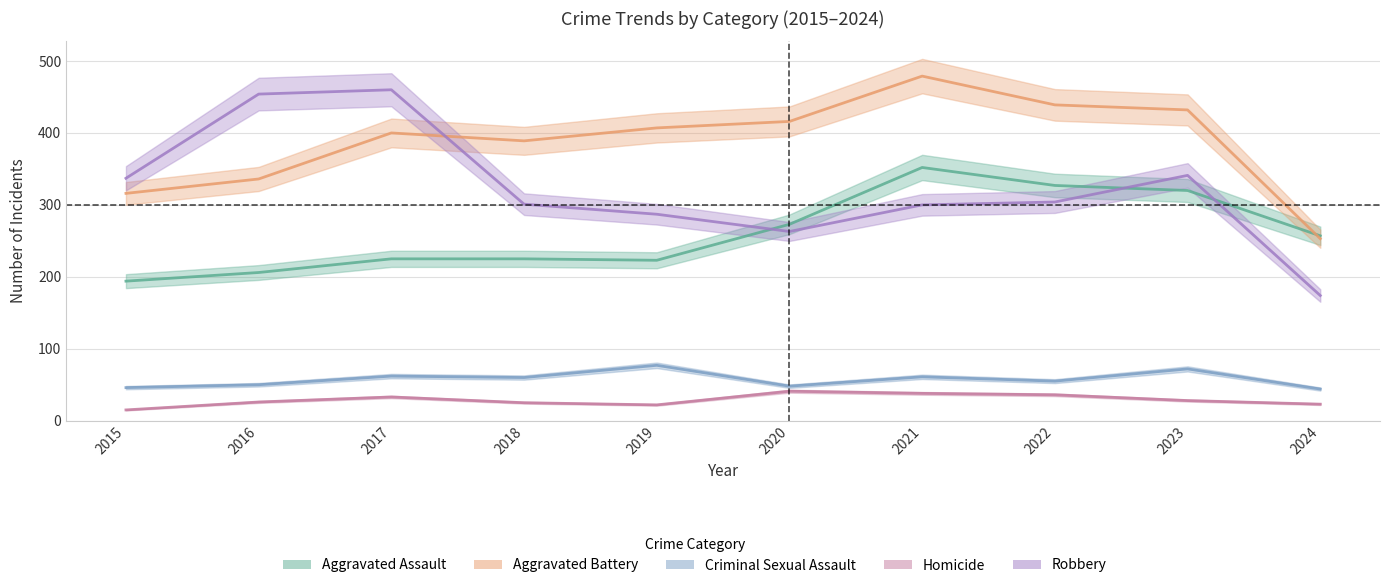

Read the Homicide value at 2015, to the nearest 5.

15